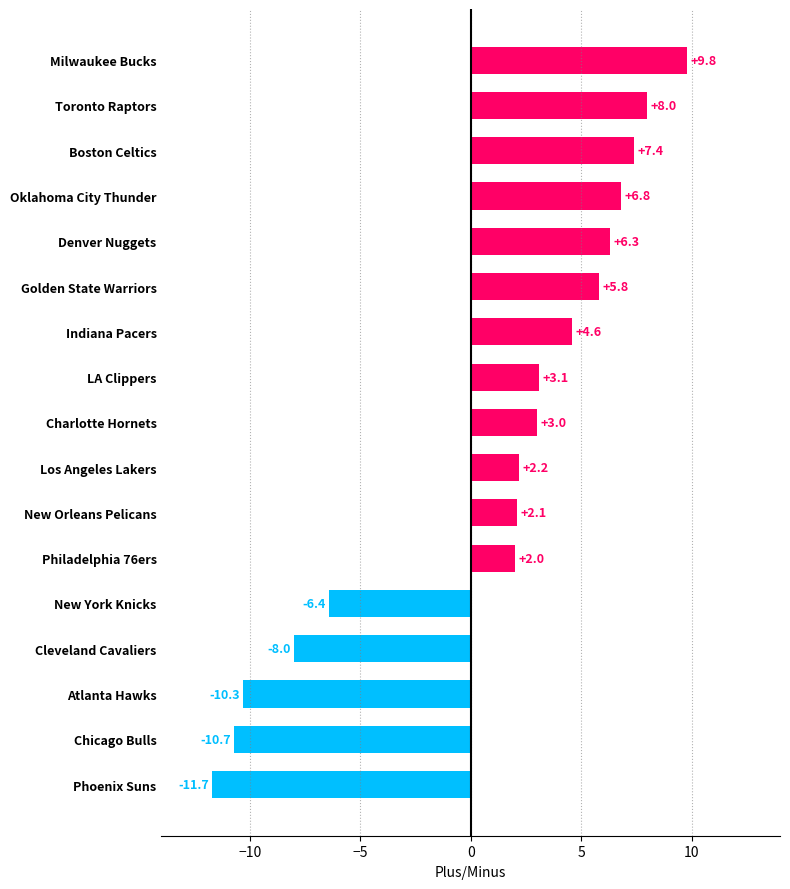

Read the value at Cleveland Cavaliers.

-8.0